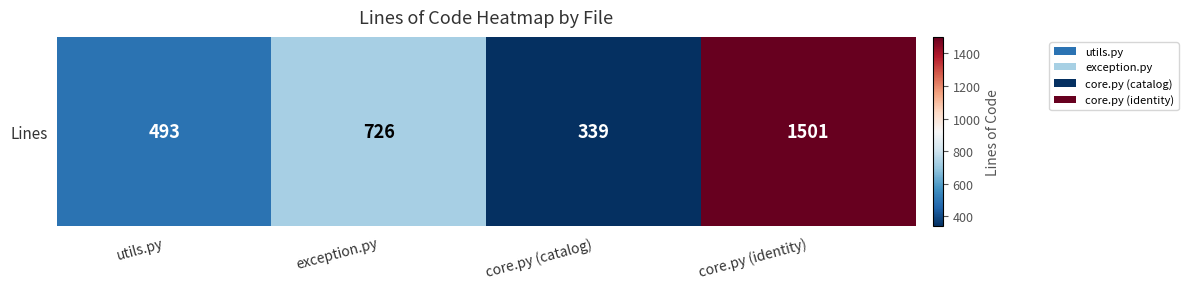

The value at exception.py is 290. True or false?

False